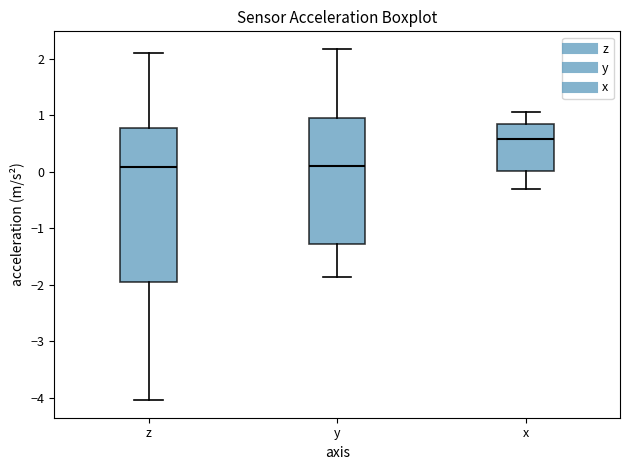

Which box is the tallest, from its lower edge to its upper edge?

z